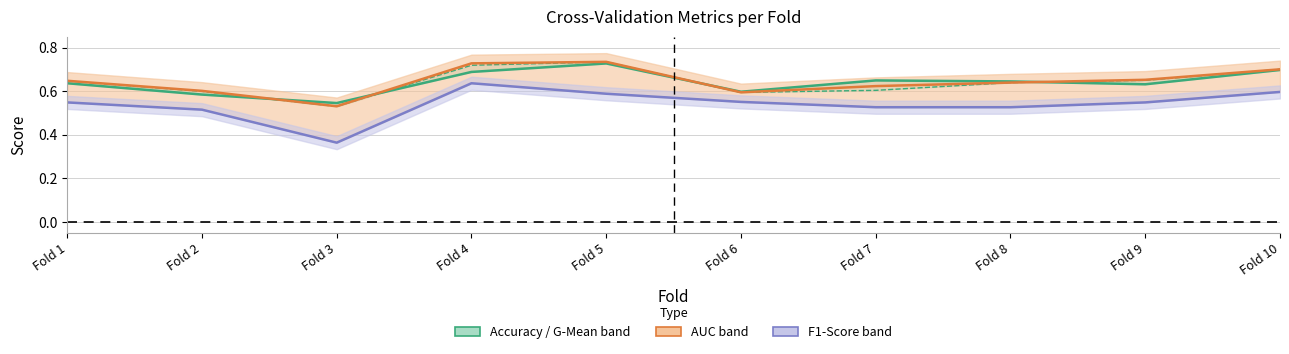

What is the difference between the maximum and minimum values in the g_mean series?

0.2